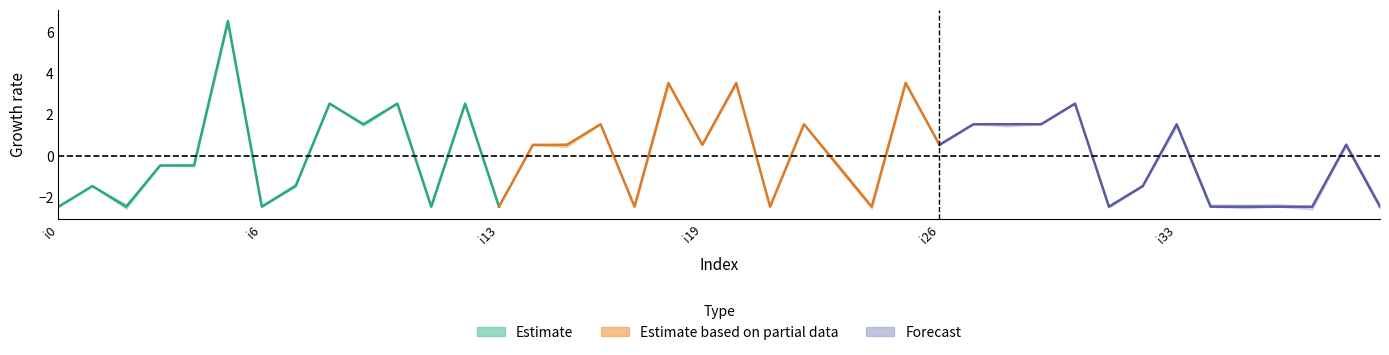

How many lines are shown in the chart?

3